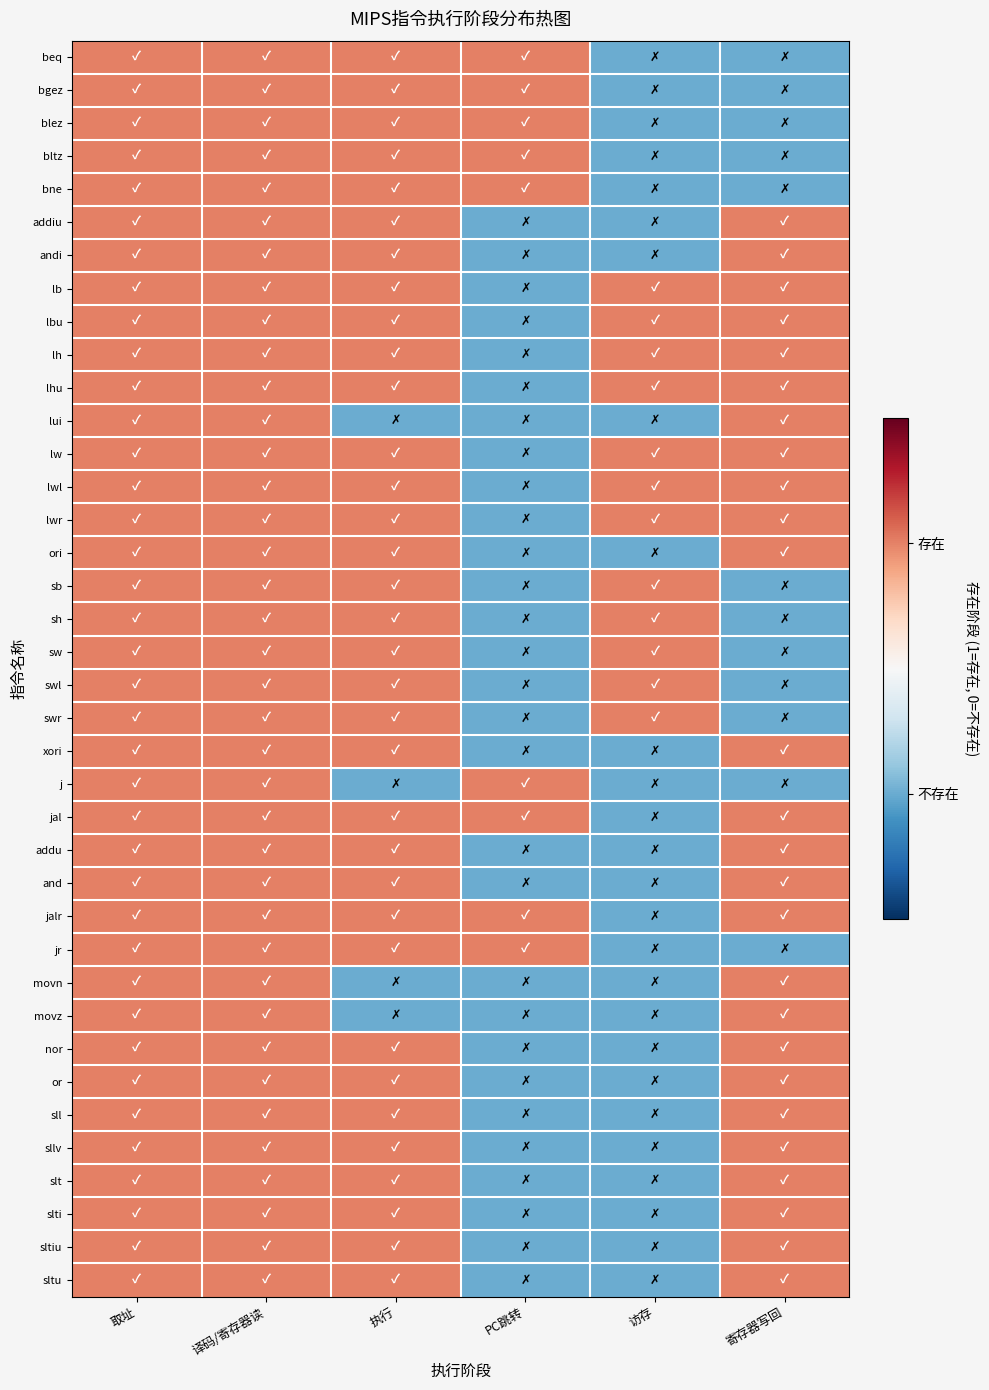

Reading left to right, what are all the values shown in this chart?

beq: 取址=1	译码/寄存器读=1	执行=1	PC跳转=1	访存=0	寄存器写回=0
bgez: 取址=1	译码/寄存器读=1	执行=1	PC跳转=1	访存=0	寄存器写回=0
blez: 取址=1	译码/寄存器读=1	执行=1	PC跳转=1	访存=0	寄存器写回=0
bltz: 取址=1	译码/寄存器读=1	执行=1	PC跳转=1	访存=0	寄存器写回=0
bne: 取址=1	译码/寄存器读=1	执行=1	PC跳转=1	访存=0	寄存器写回=0
addiu: 取址=1	译码/寄存器读=1	执行=1	PC跳转=0	访存=0	寄存器写回=1
andi: 取址=1	译码/寄存器读=1	执行=1	PC跳转=0	访存=0	寄存器写回=1
lb: 取址=1	译码/寄存器读=1	执行=1	PC跳转=0	访存=1	寄存器写回=1
lbu: 取址=1	译码/寄存器读=1	执行=1	PC跳转=0	访存=1	寄存器写回=1
lh: 取址=1	译码/寄存器读=1	执行=1	PC跳转=0	访存=1	寄存器写回=1
lhu: 取址=1	译码/寄存器读=1	执行=1	PC跳转=0	访存=1	寄存器写回=1
lui: 取址=1	译码/寄存器读=1	执行=0	PC跳转=0	访存=0	寄存器写回=1
lw: 取址=1	译码/寄存器读=1	执行=1	PC跳转=0	访存=1	寄存器写回=1
lwl: 取址=1	译码/寄存器读=1	执行=1	PC跳转=0	访存=1	寄存器写回=1
lwr: 取址=1	译码/寄存器读=1	执行=1	PC跳转=0	访存=1	寄存器写回=1
ori: 取址=1	译码/寄存器读=1	执行=1	PC跳转=0	访存=0	寄存器写回=1
sb: 取址=1	译码/寄存器读=1	执行=1	PC跳转=0	访存=1	寄存器写回=0
sh: 取址=1	译码/寄存器读=1	执行=1	PC跳转=0	访存=1	寄存器写回=0
sw: 取址=1	译码/寄存器读=1	执行=1	PC跳转=0	访存=1	寄存器写回=0
swl: 取址=1	译码/寄存器读=1	执行=1	PC跳转=0	访存=1	寄存器写回=0
swr: 取址=1	译码/寄存器读=1	执行=1	PC跳转=0	访存=1	寄存器写回=0
xori: 取址=1	译码/寄存器读=1	执行=1	PC跳转=0	访存=0	寄存器写回=1
j: 取址=1	译码/寄存器读=1	执行=0	PC跳转=1	访存=0	寄存器写回=0
jal: 取址=1	译码/寄存器读=1	执行=1	PC跳转=1	访存=0	寄存器写回=1
addu: 取址=1	译码/寄存器读=1	执行=1	PC跳转=0	访存=0	寄存器写回=1
and: 取址=1	译码/寄存器读=1	执行=1	PC跳转=0	访存=0	寄存器写回=1
jalr: 取址=1	译码/寄存器读=1	执行=1	PC跳转=1	访存=0	寄存器写回=1
jr: 取址=1	译码/寄存器读=1	执行=1	PC跳转=1	访存=0	寄存器写回=0
movn: 取址=1	译码/寄存器读=1	执行=0	PC跳转=0	访存=0	寄存器写回=1
movz: 取址=1	译码/寄存器读=1	执行=0	PC跳转=0	访存=0	寄存器写回=1
nor: 取址=1	译码/寄存器读=1	执行=1	PC跳转=0	访存=0	寄存器写回=1
or: 取址=1	译码/寄存器读=1	执行=1	PC跳转=0	访存=0	寄存器写回=1
sll: 取址=1	译码/寄存器读=1	执行=1	PC跳转=0	访存=0	寄存器写回=1
sllv: 取址=1	译码/寄存器读=1	执行=1	PC跳转=0	访存=0	寄存器写回=1
slt: 取址=1	译码/寄存器读=1	执行=1	PC跳转=0	访存=0	寄存器写回=1
slti: 取址=1	译码/寄存器读=1	执行=1	PC跳转=0	访存=0	寄存器写回=1
sltiu: 取址=1	译码/寄存器读=1	执行=1	PC跳转=0	访存=0	寄存器写回=1
sltu: 取址=1	译码/寄存器读=1	执行=1	PC跳转=0	访存=0	寄存器写回=1